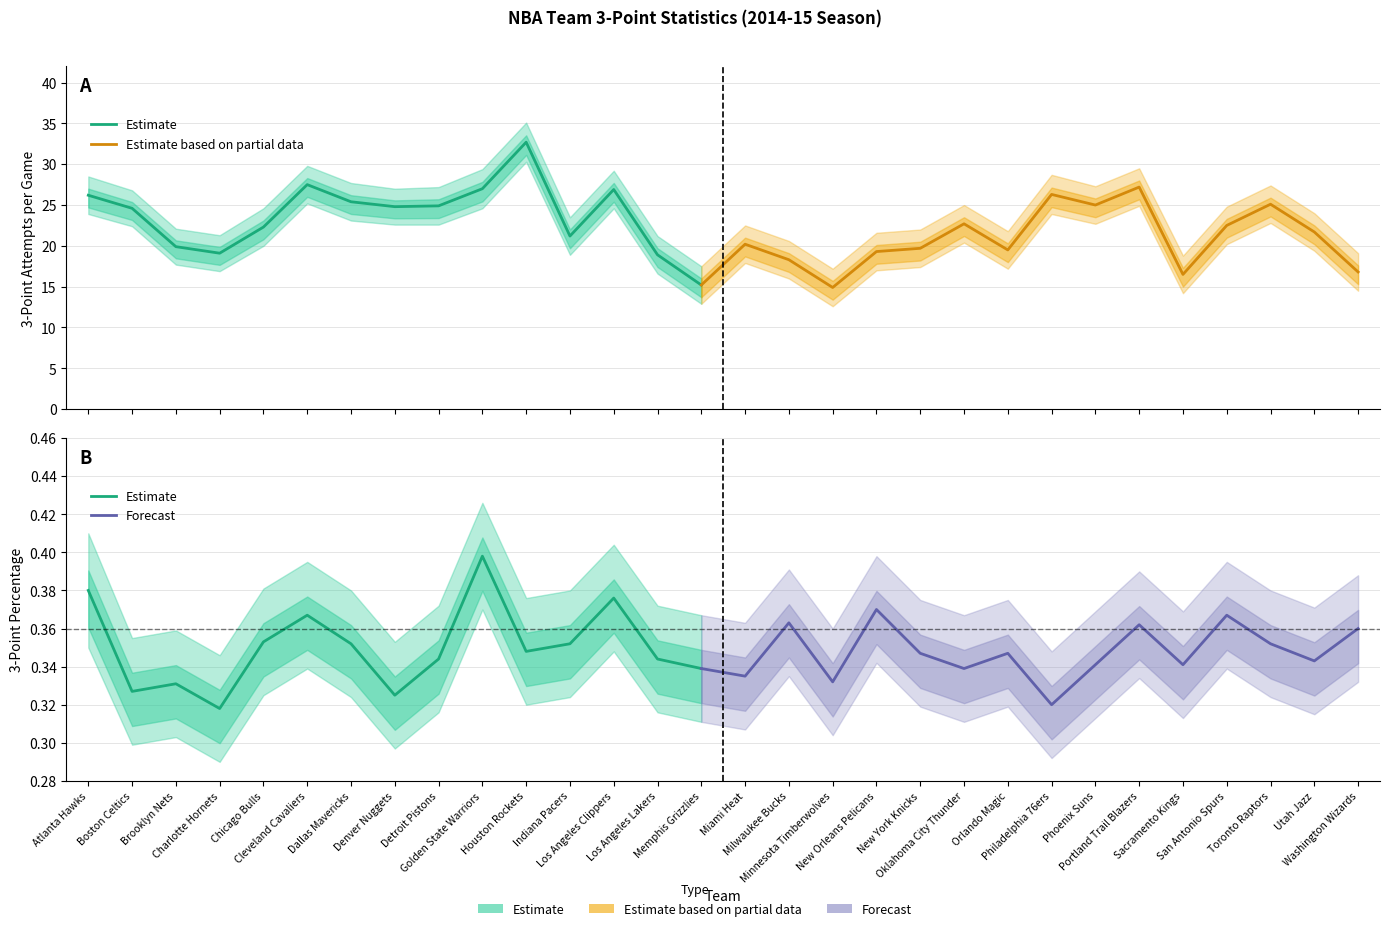

What is the difference between the FG3A values at Detroit Pistons and New Orleans Pelicans?

5.6